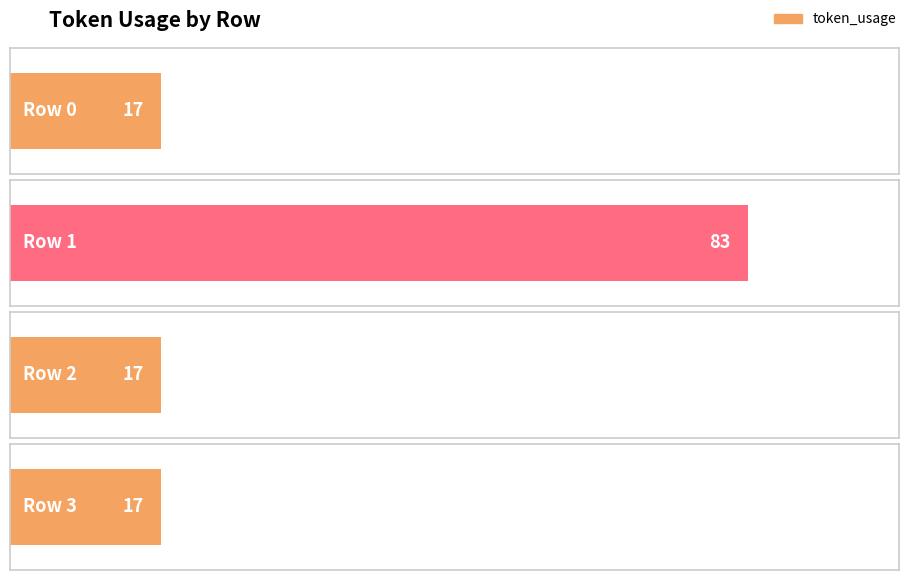

At which category does the chart reach its peak across all series?

Row 1